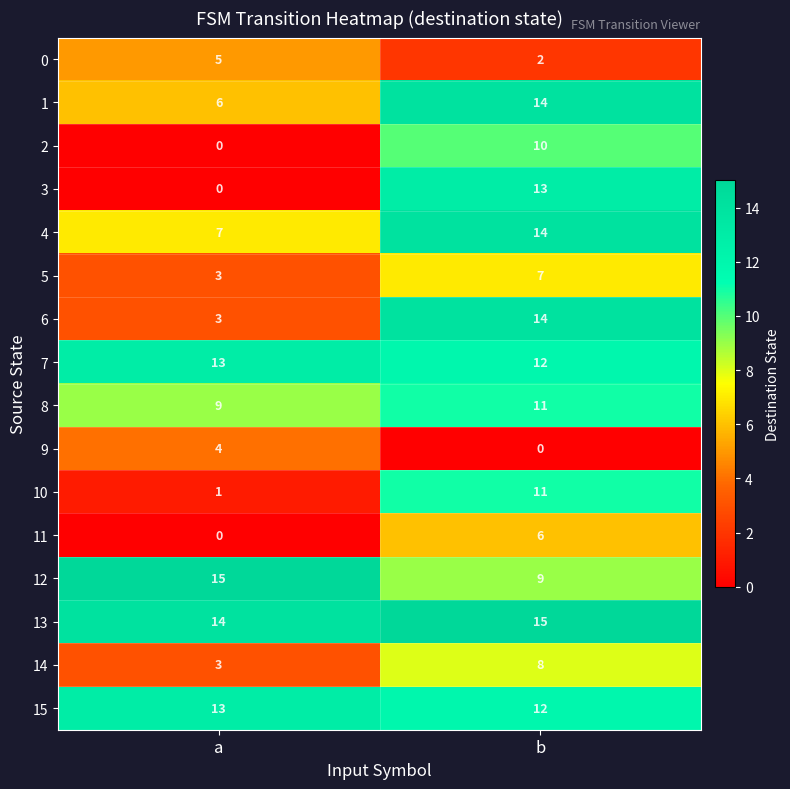

The value of 8 at b is 7. True or false?

False